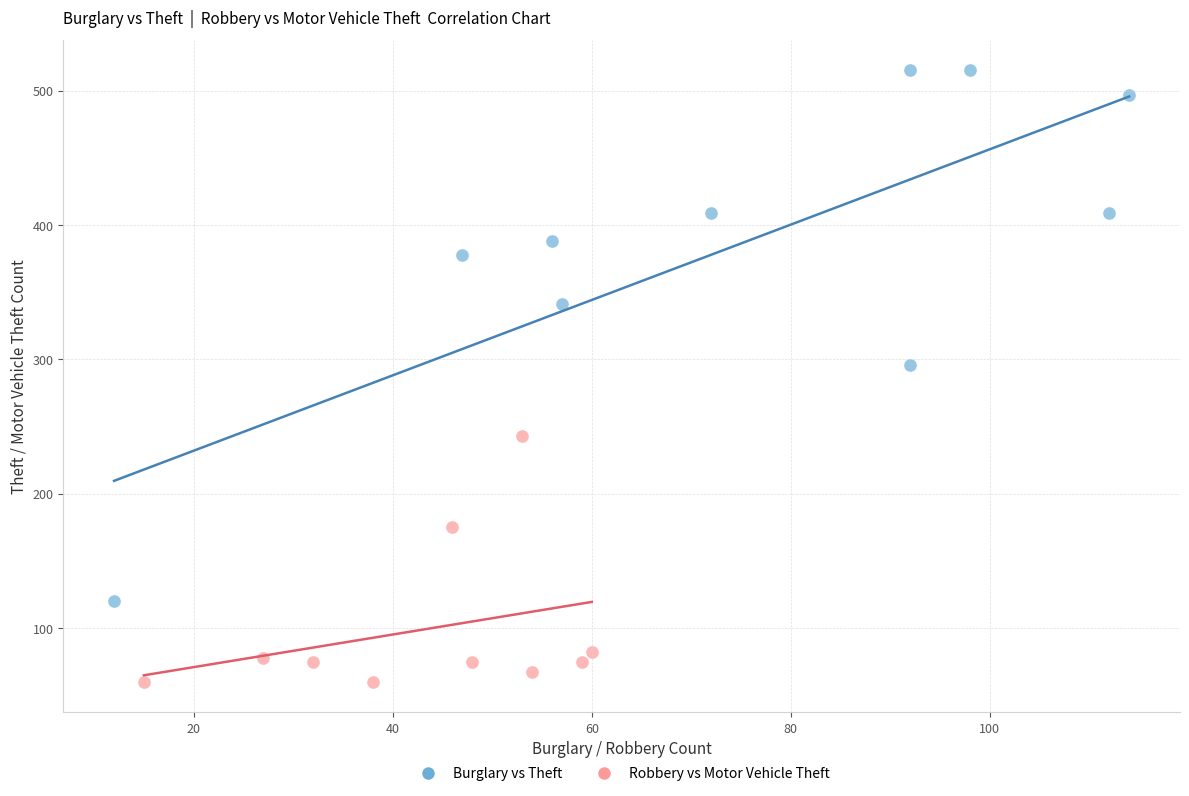

Which series contains the lowest Y value?

Robbery vs Motor Vehicle Theft